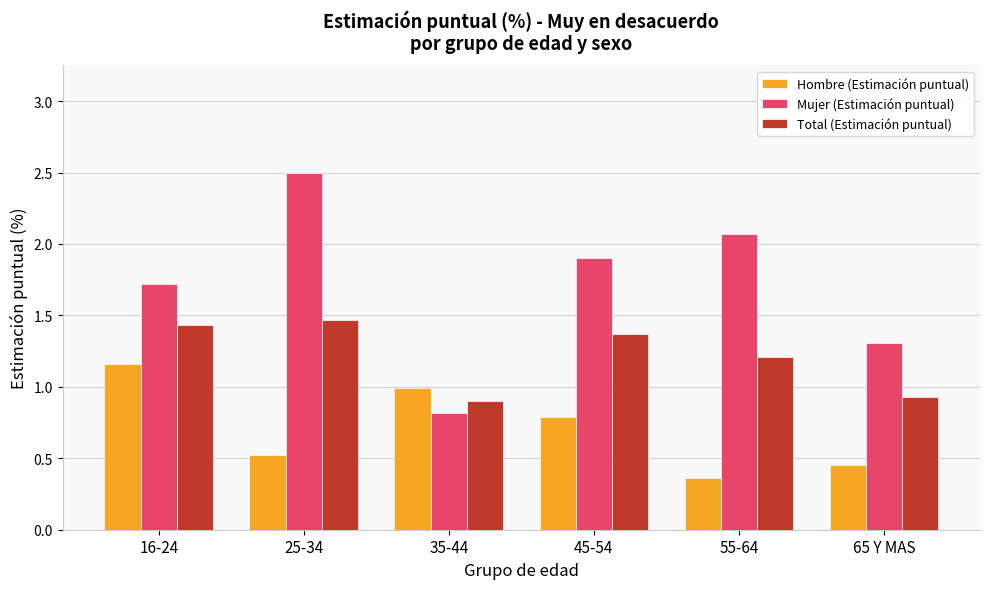

What is the total value across all series at 25-34?

4.5